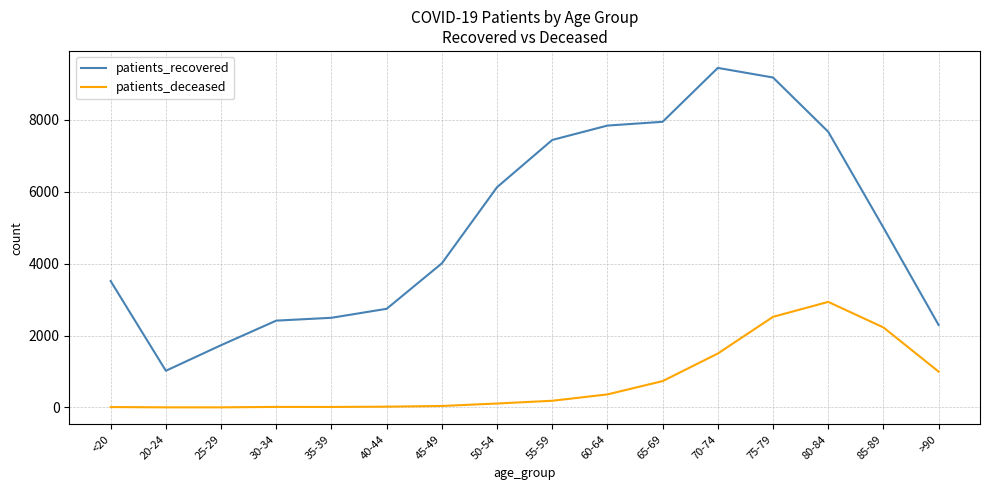

Which series has the largest total across all categories?

patients_recovered